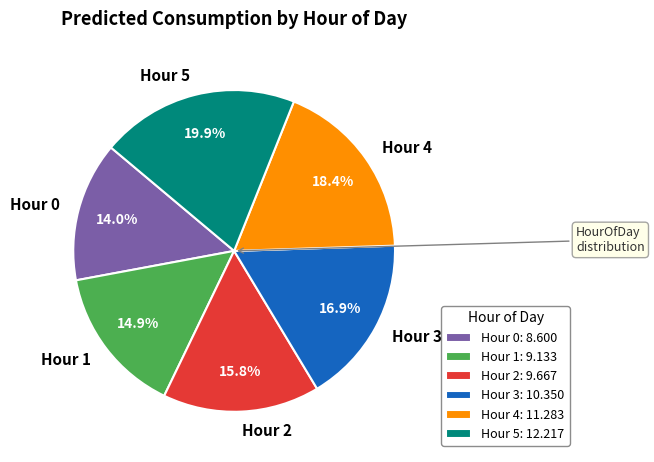

Between Hour 4 and Hour 5, which is larger?

Hour 5